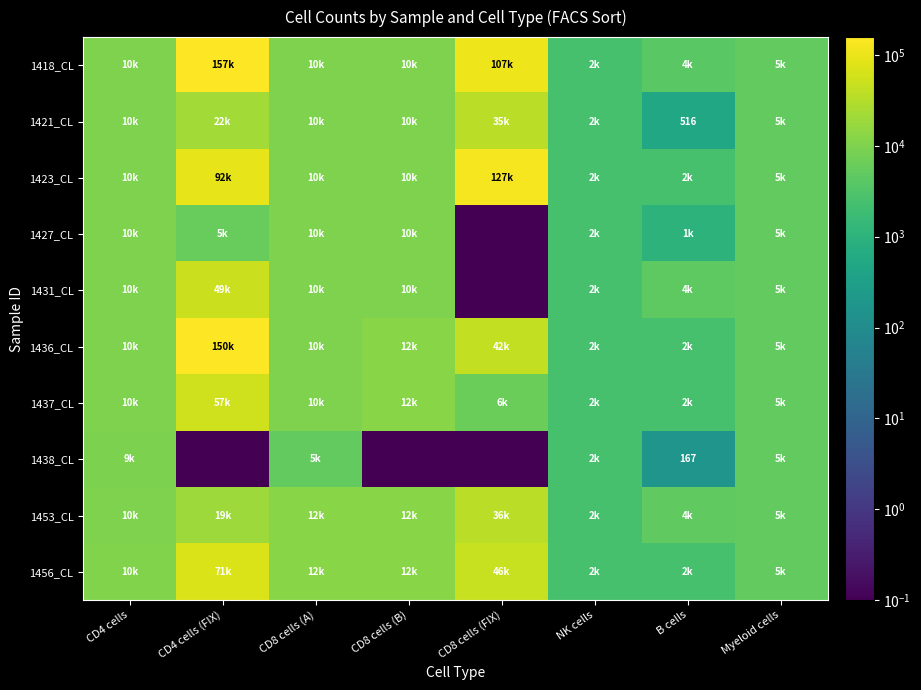

At which label is 1436_CL closest to 76344?

CD8 cells (FIX)